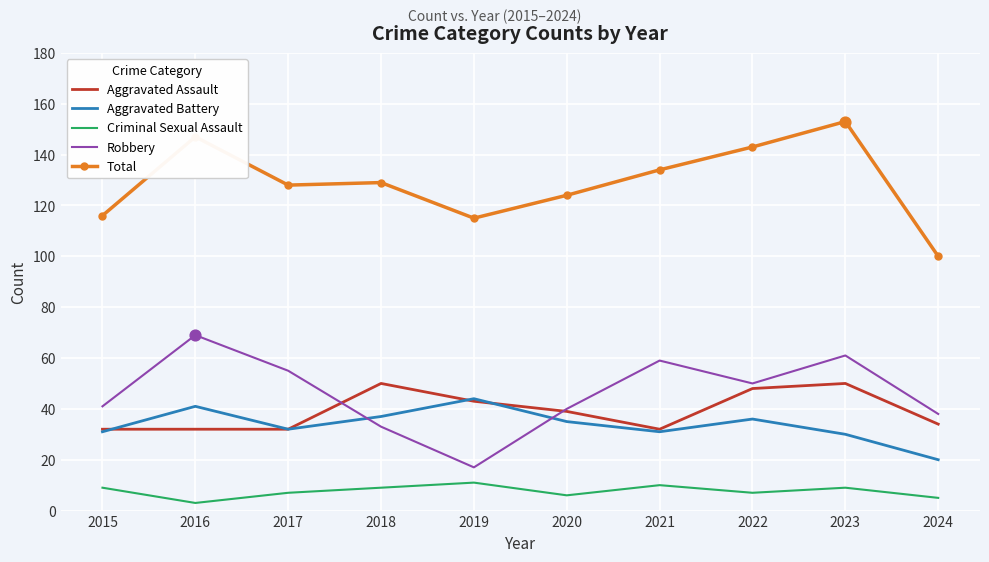

What is the total value across all series at 2018?

258